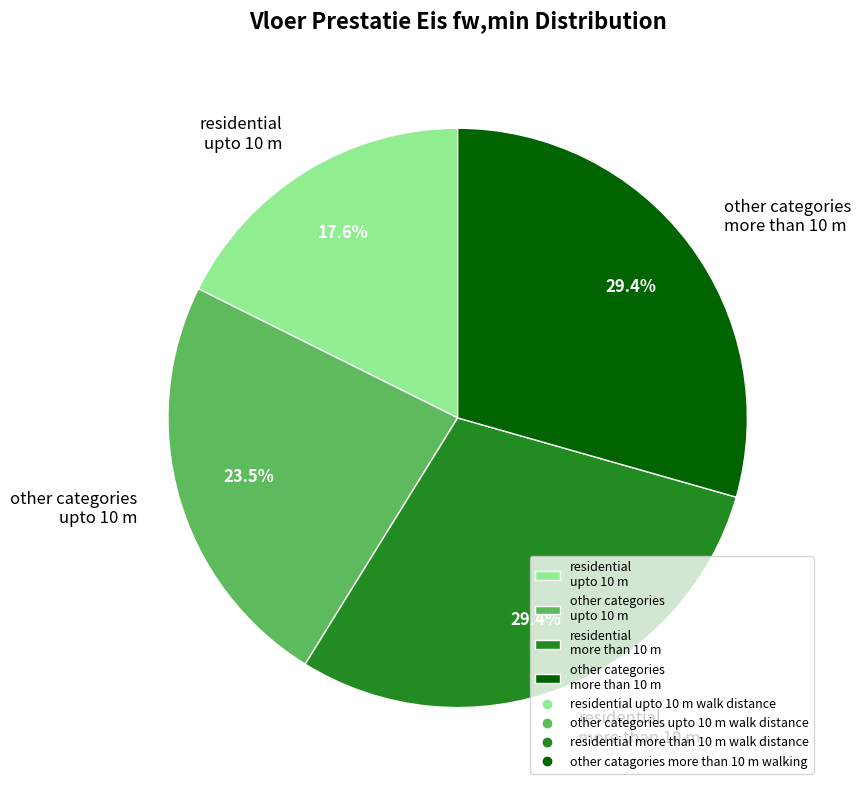

How much of the chart is everything except residential upto 10 m?

82.4%